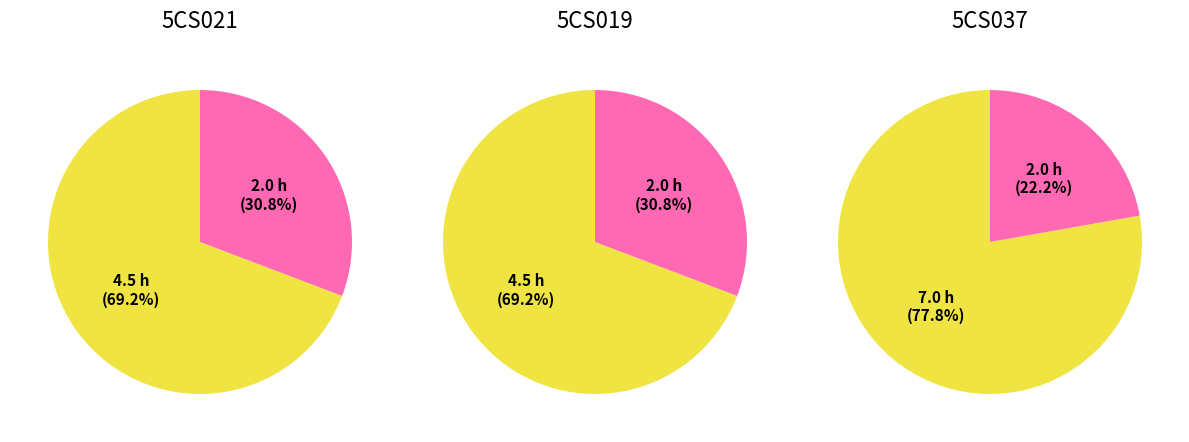

Does SUN account for over 50% of the chart?

No